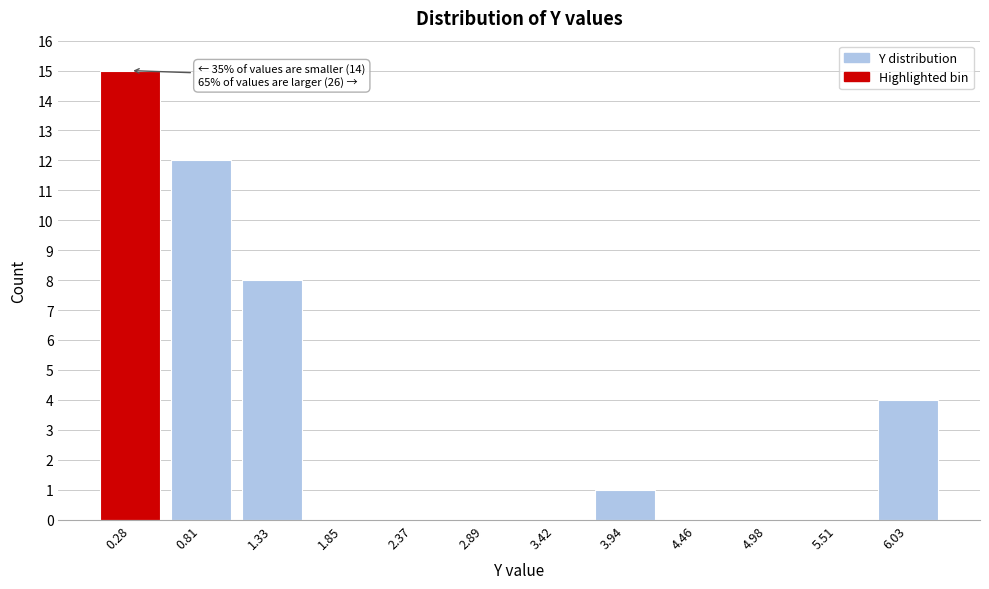

Which range on the x-axis has the tallest bar?

0.0 to 0.5